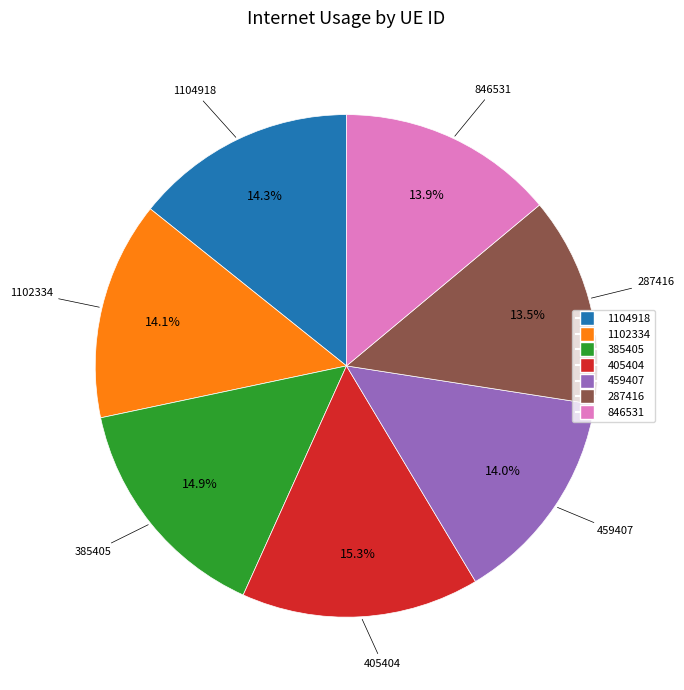

To the nearest percent, what is the difference between the 1104918 and 385405 slice percentages?

1%